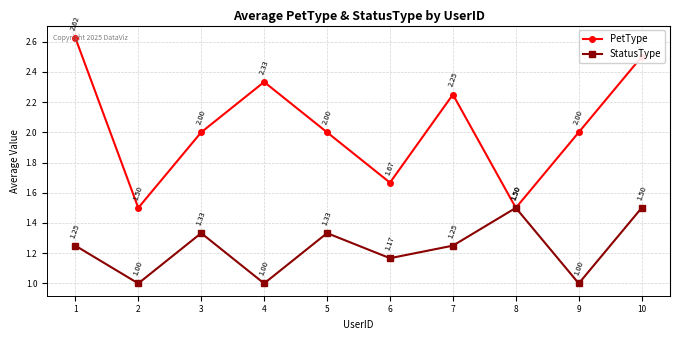

At which category is the sum across all series the highest?

10